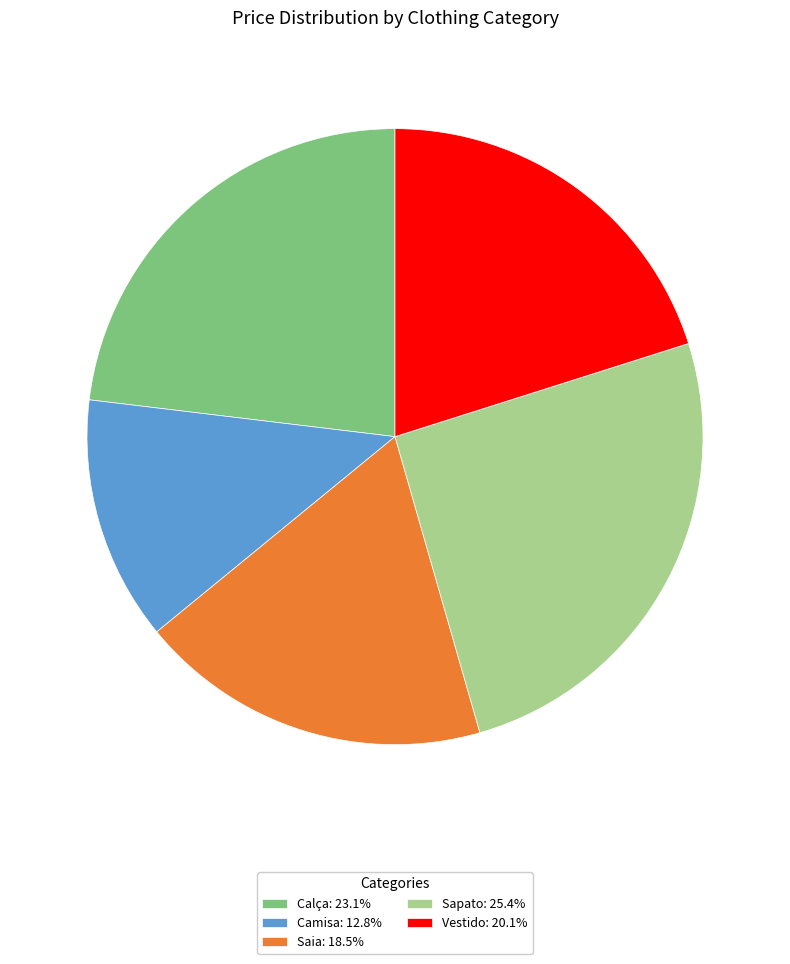

Is it true that Vestido is 20% of the pie?

True